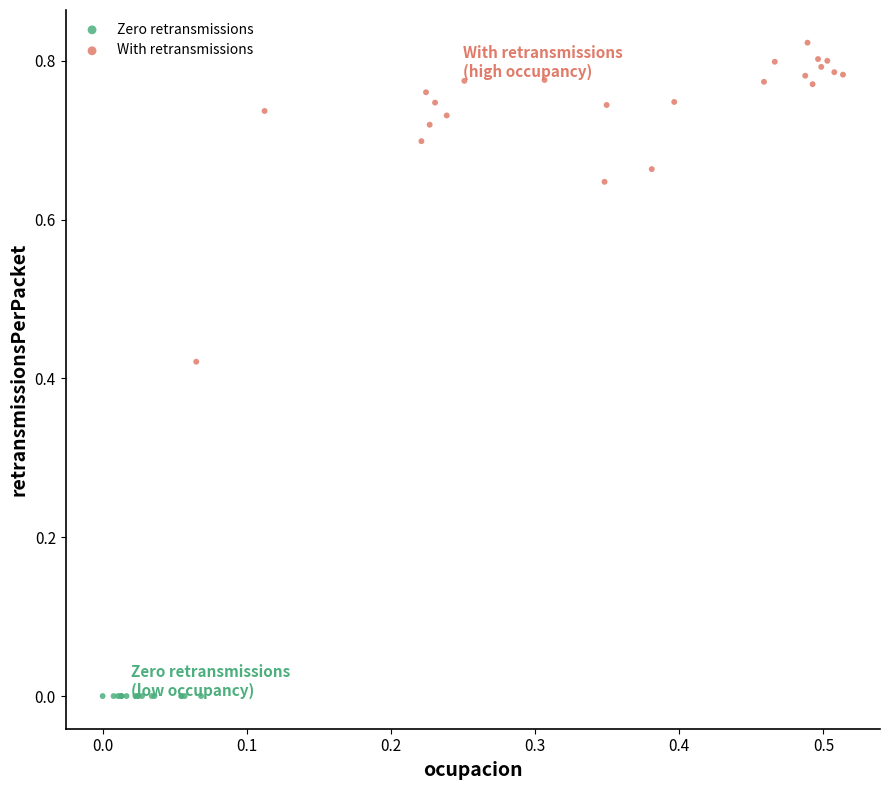

What are all the series names shown in the legend?

Zero retransmissions, With retransmissions